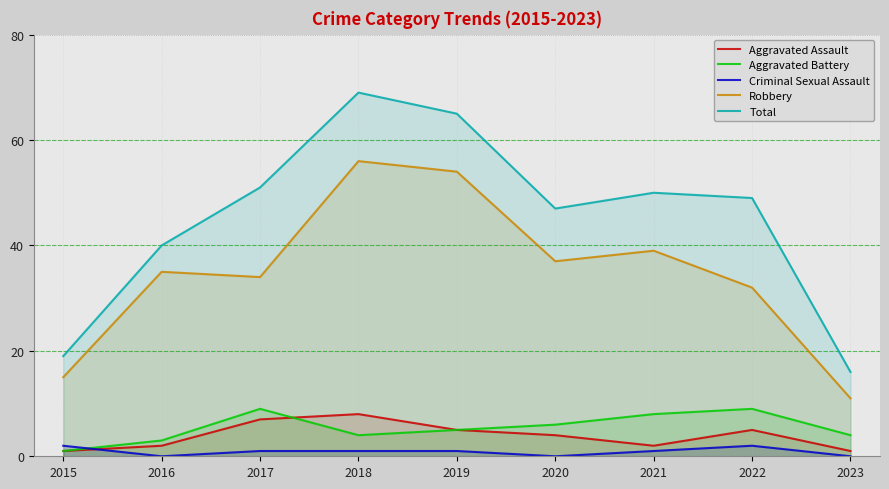

Between which two adjacent categories do Criminal Sexual Assault and Aggravated Battery first intersect?

2015 and 2016